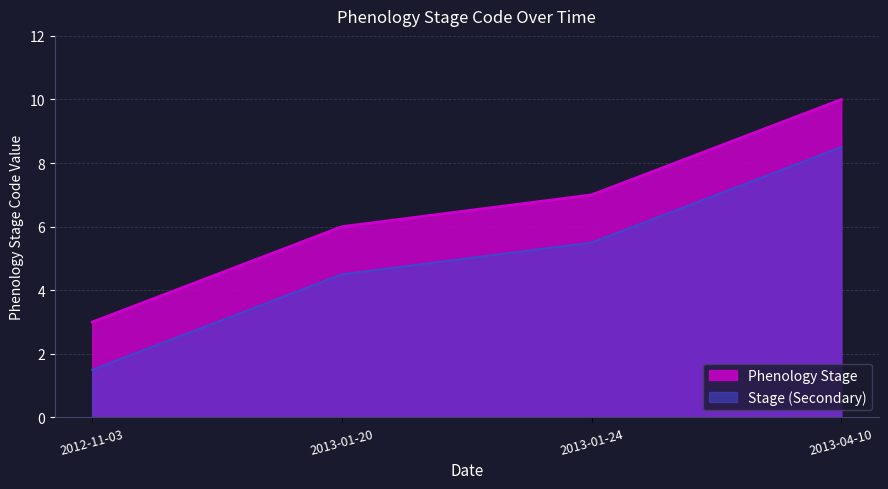

Where is the data nearest to the value 6?

2013-01-20